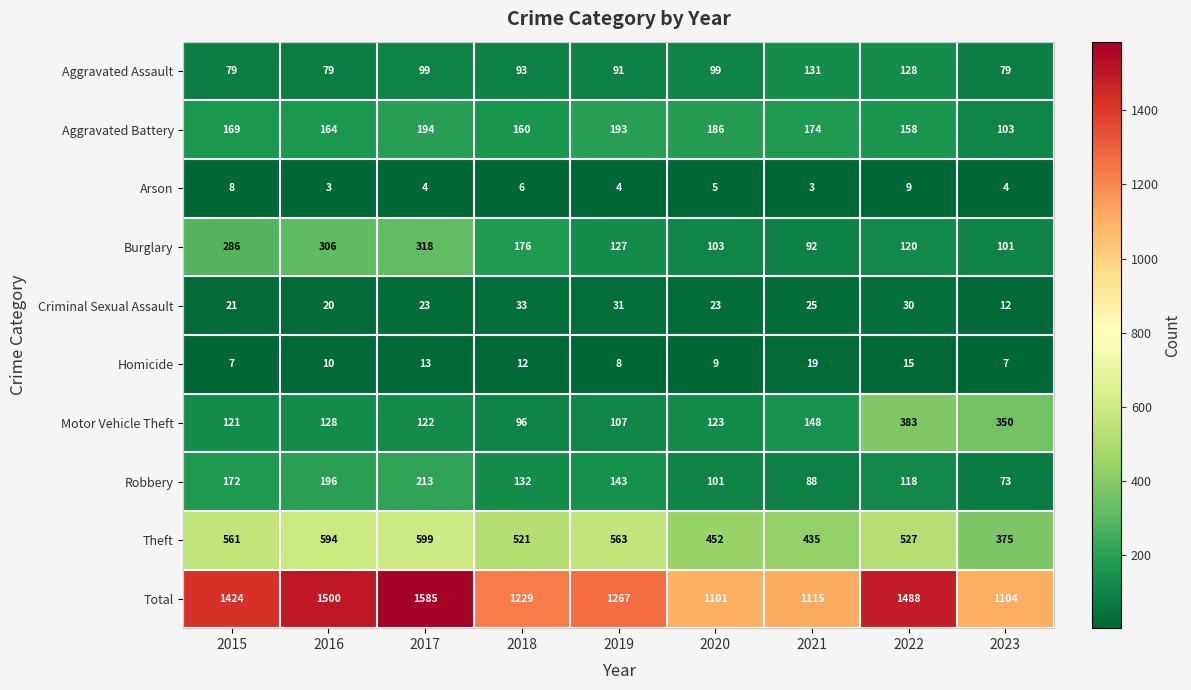

What is the sum of all Total values?

11813